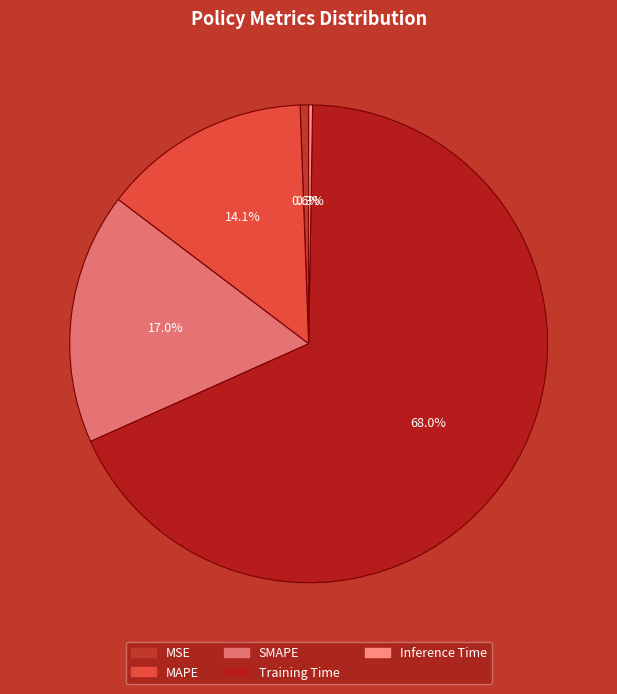

True or false: MSE accounts for 11% of the total.

False